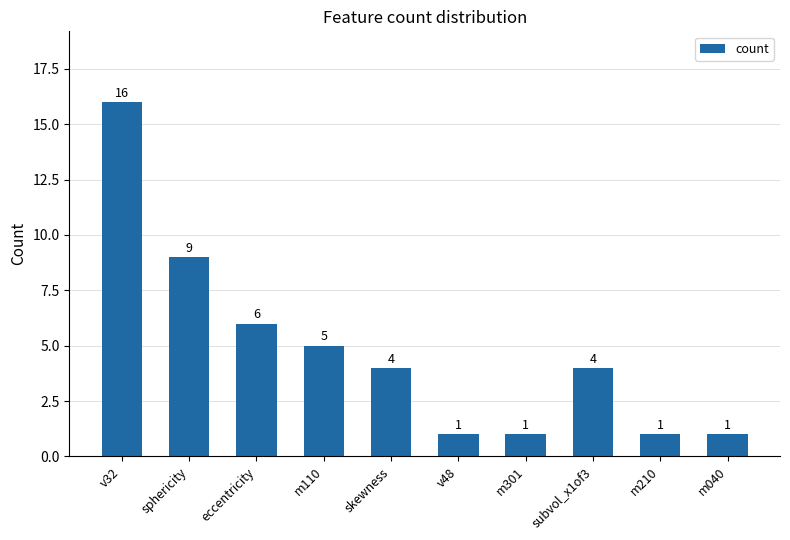

At which category does the chart reach its peak across all series?

v32